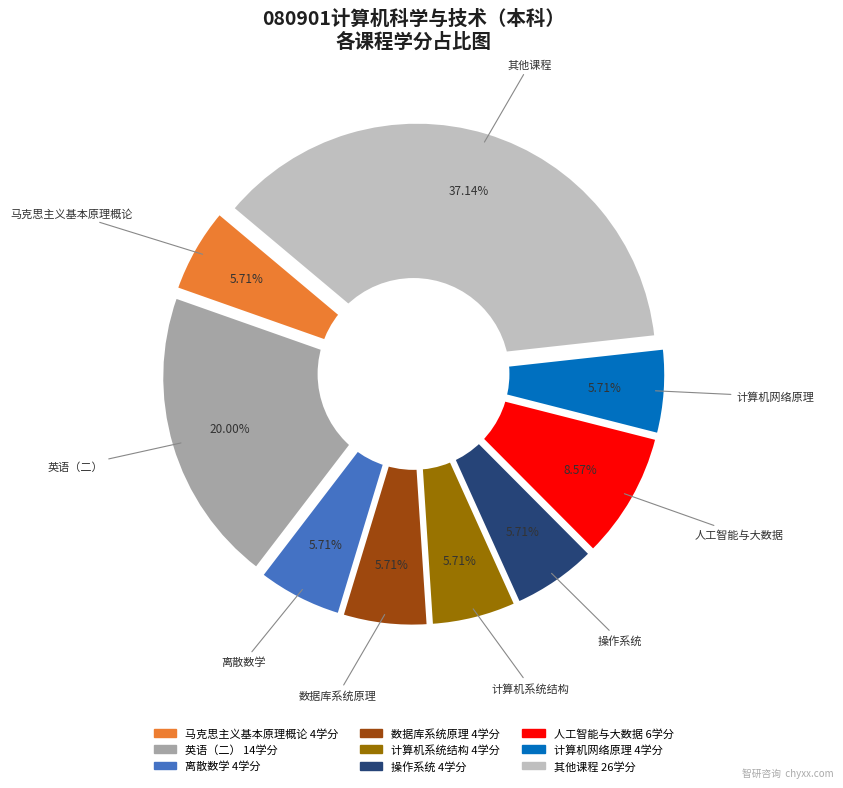

The 计算机系统结构 slice represents 12% of the pie. True or false?

False